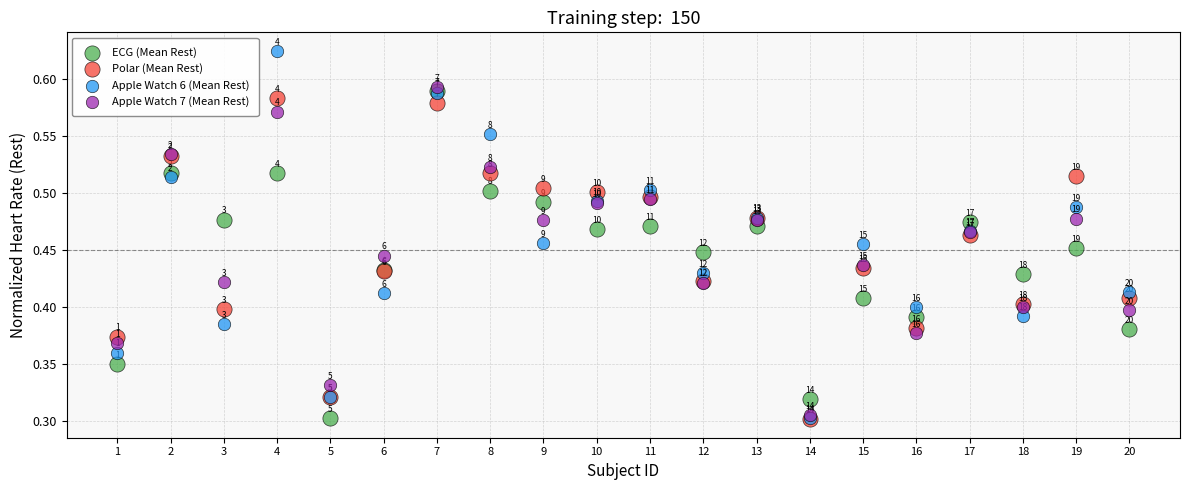

Which series has the widest spread of Y values?

Apple Watch 6 (Mean Rest)